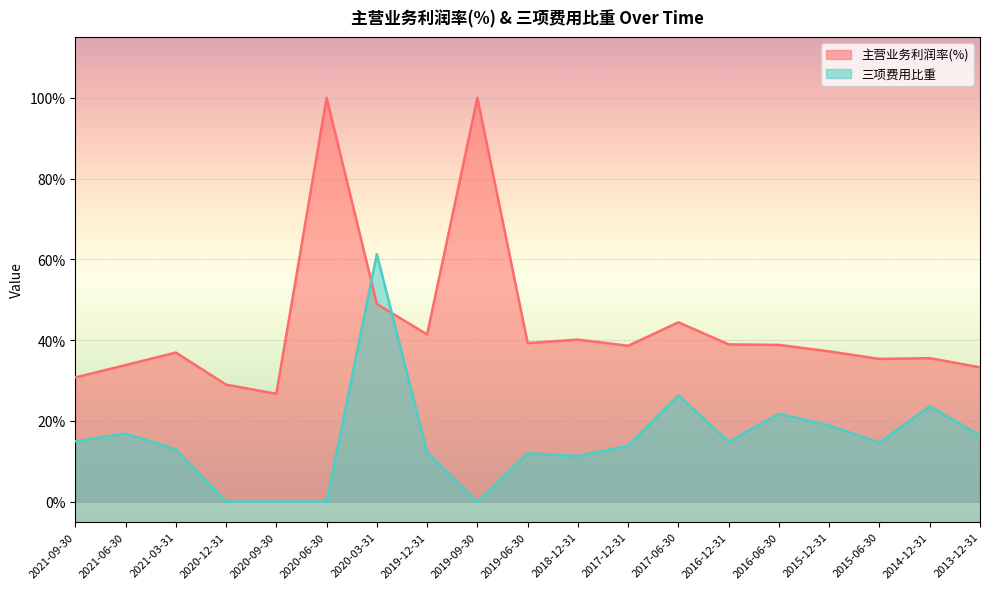

Which has a higher value, 2019-06-30 or 2020-06-30?

2020-06-30